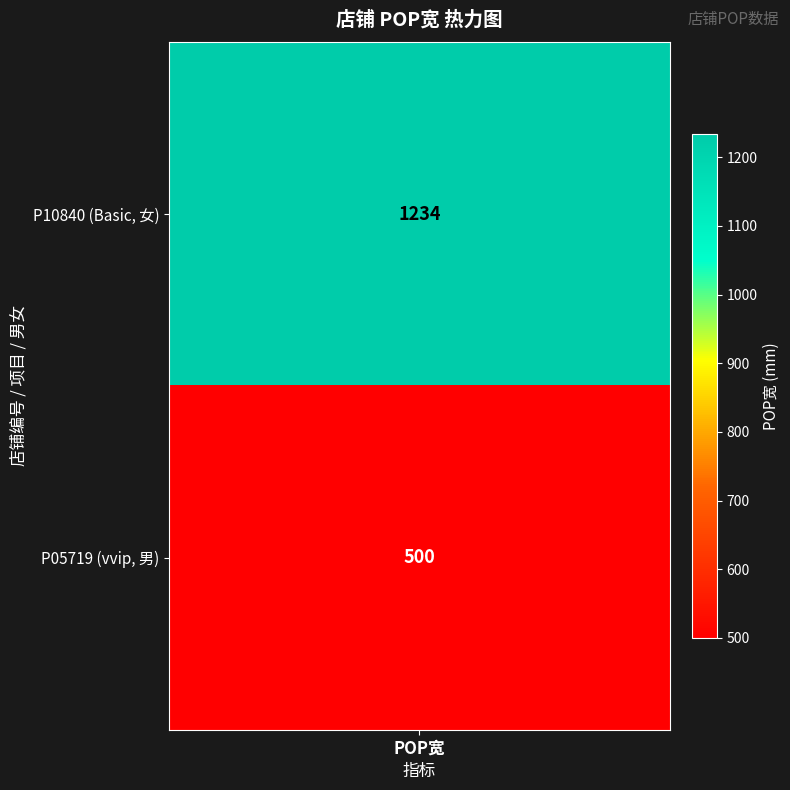

How many data points are less than 1234?

1